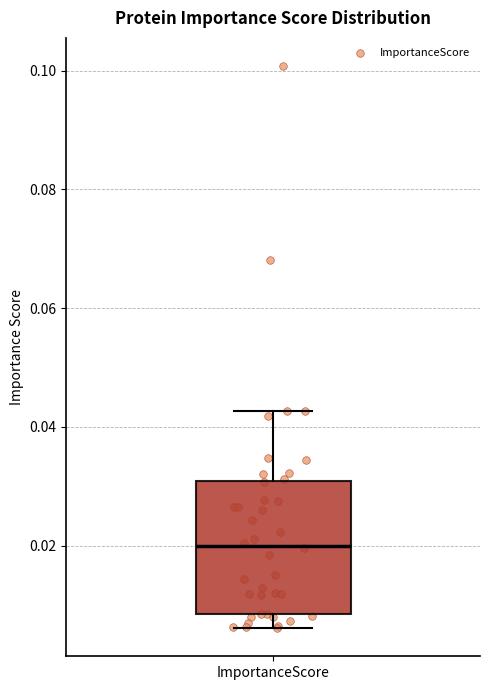

Where does the upper whisker of the box for ImportanceScore end on the y-axis? The values are not printed on the chart, so give them approximately, as read against the axis.

0.042